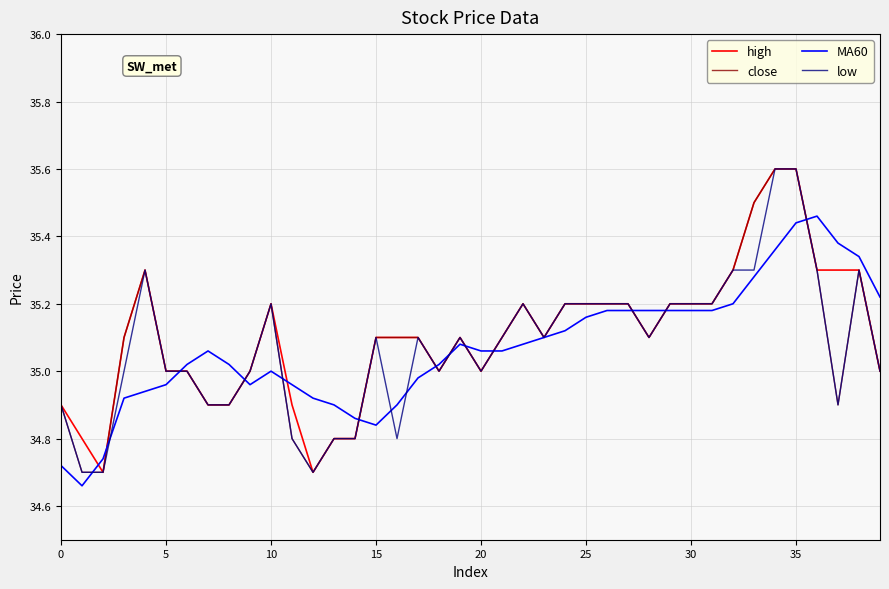

What is the maximum value shown in the chart?

35.6